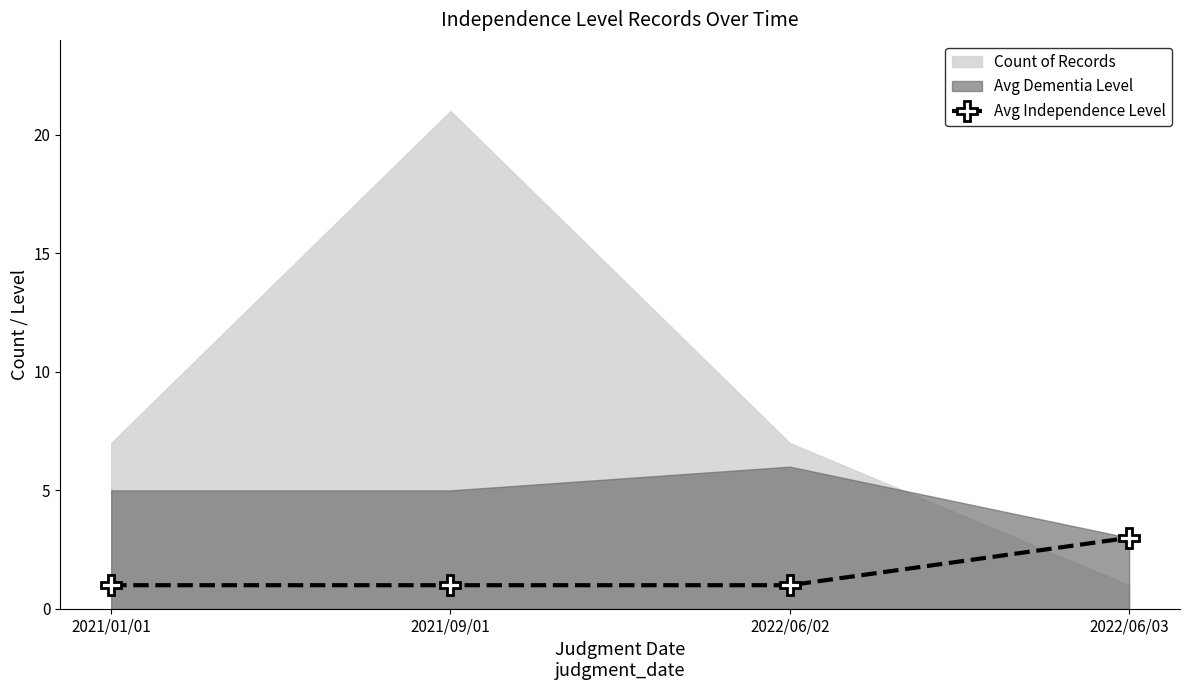

What is the average value?

2